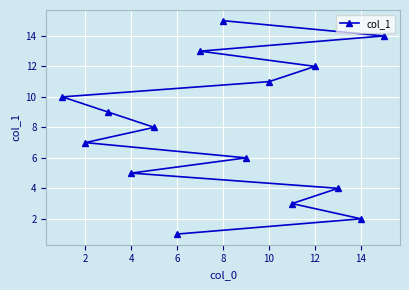

What is the value of the 12th point from the left?

12